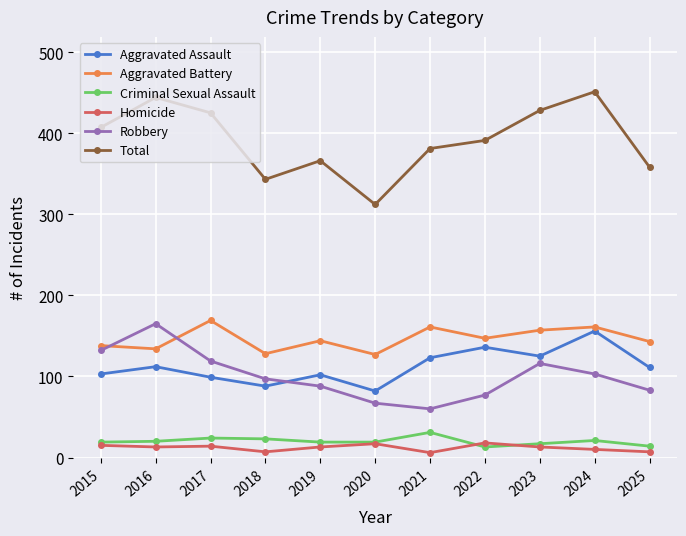

What is the difference between the second highest and second lowest values in the Total series?

101